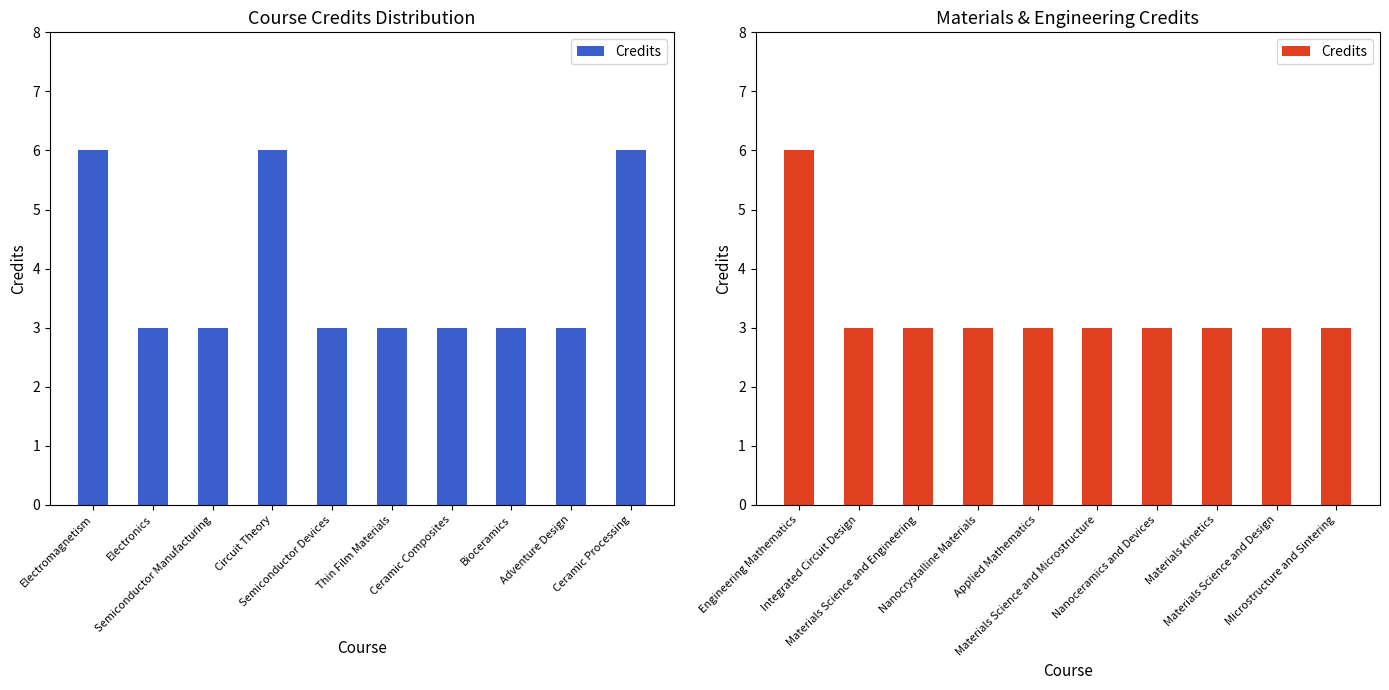

Which category has the lowest value across all series?

Integrated Circuit Design